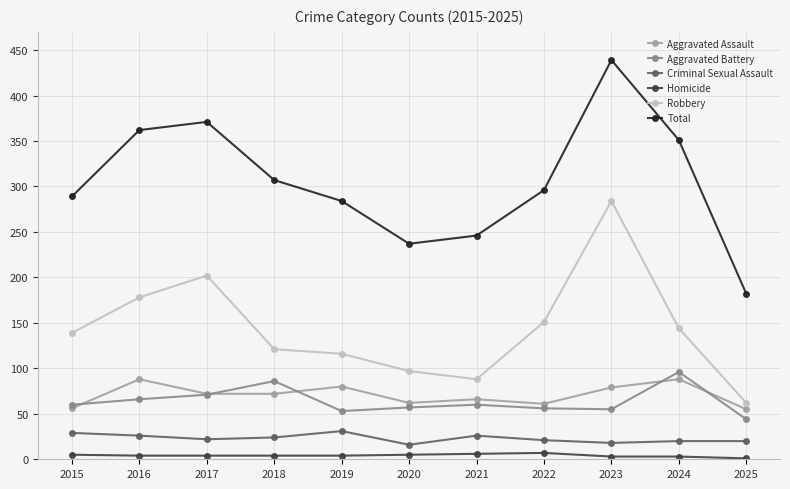

True or false: Aggravated Battery has more than 1 points higher than both neighbors.

True